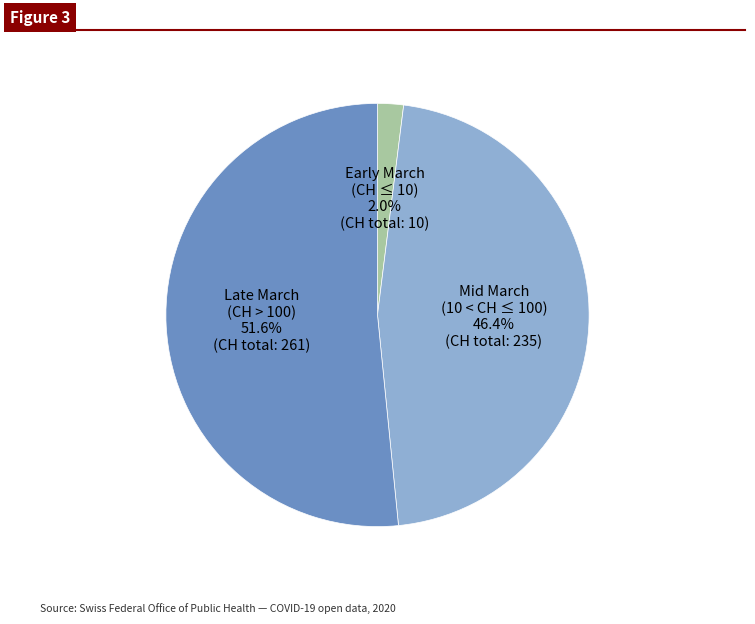

Is there a majority slice in this chart?

Yes